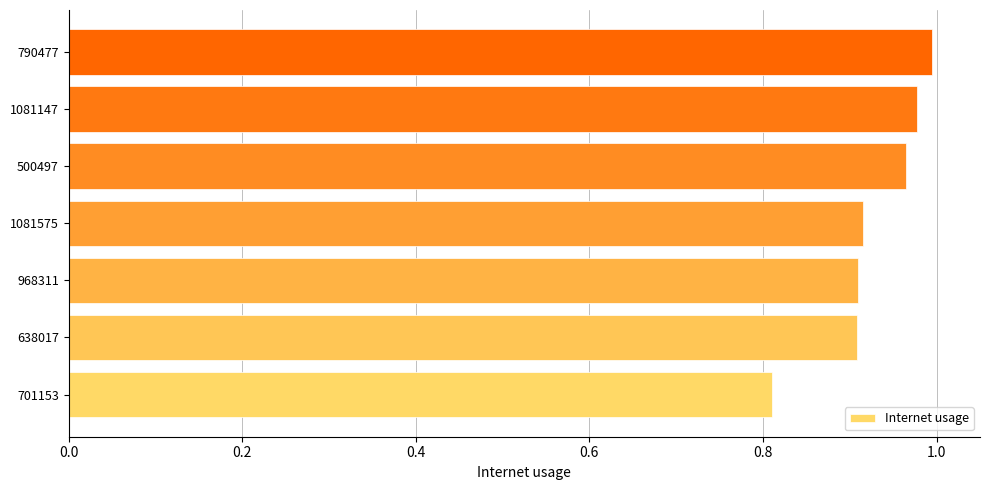

What is the sum of all values?

6.5